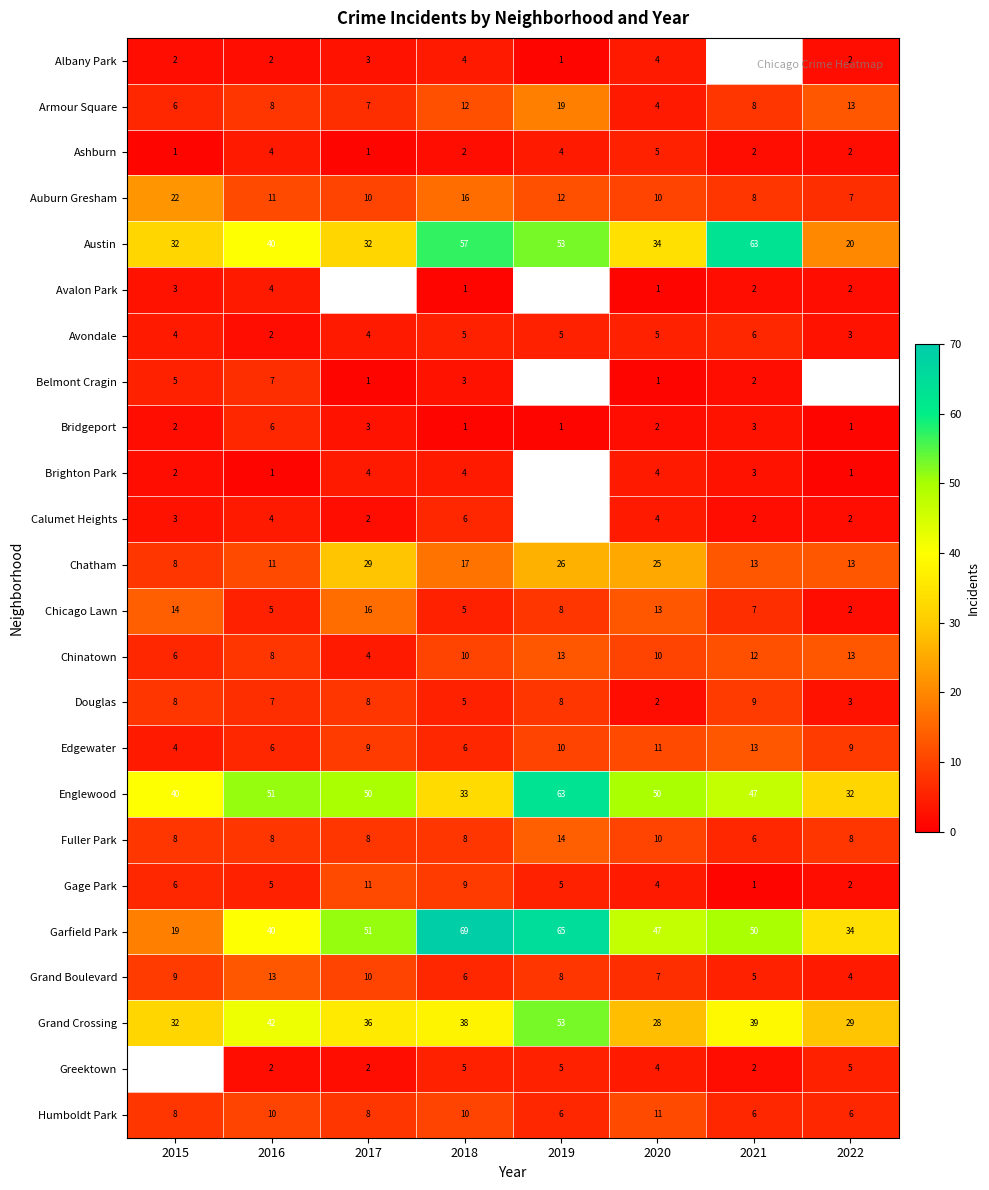

What is the difference between the Auburn Gresham values at 2022 and 2016?

4